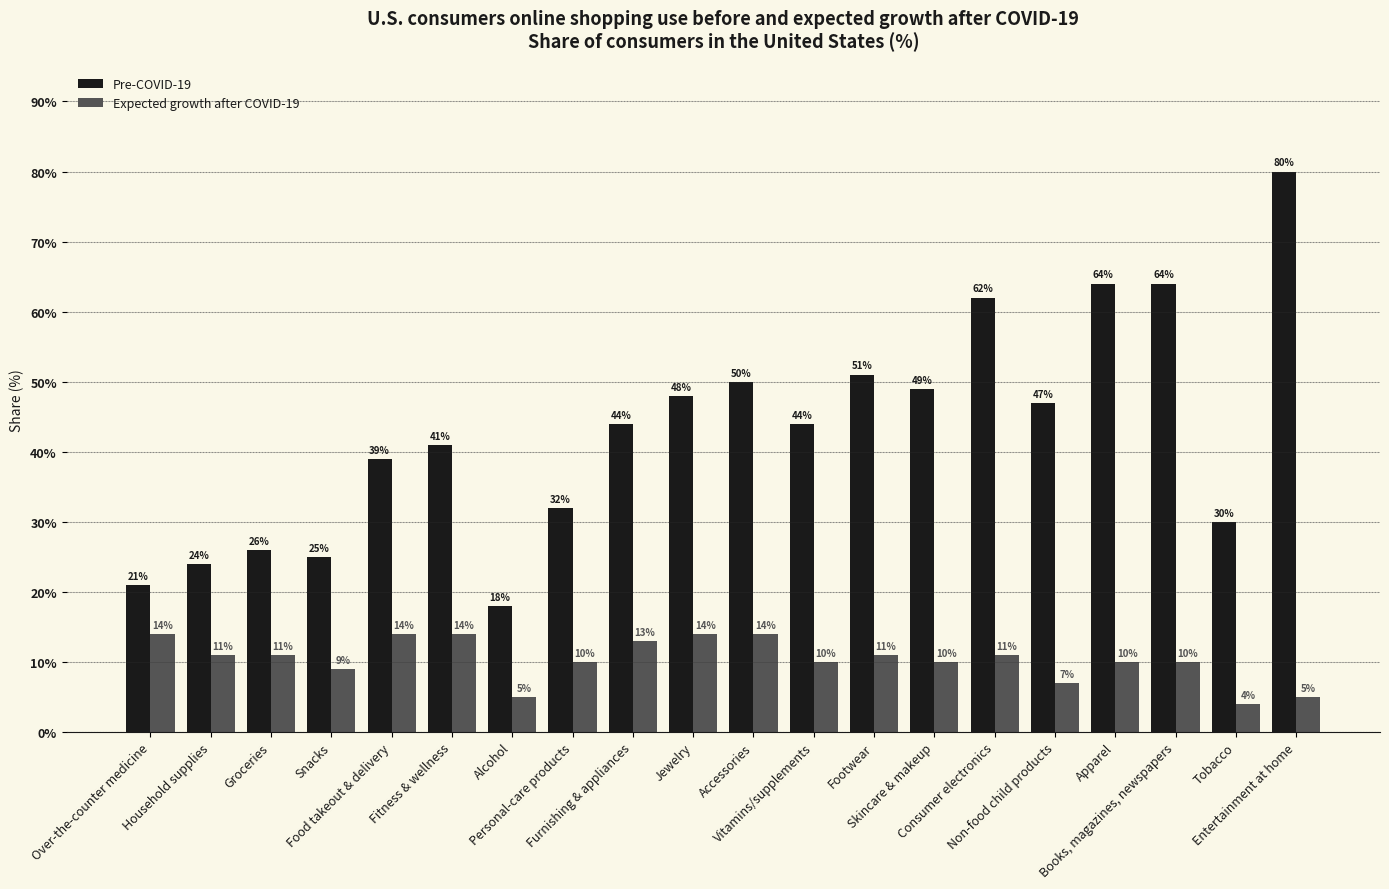

Which series has the largest total across all categories?

Pre-COVID-19